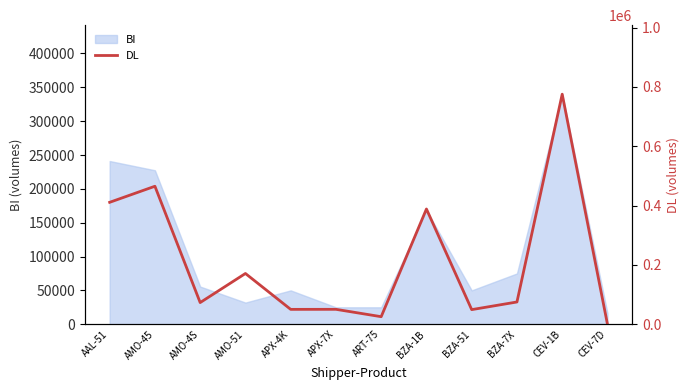

Which category has the lowest value across all series?

CEV-7D